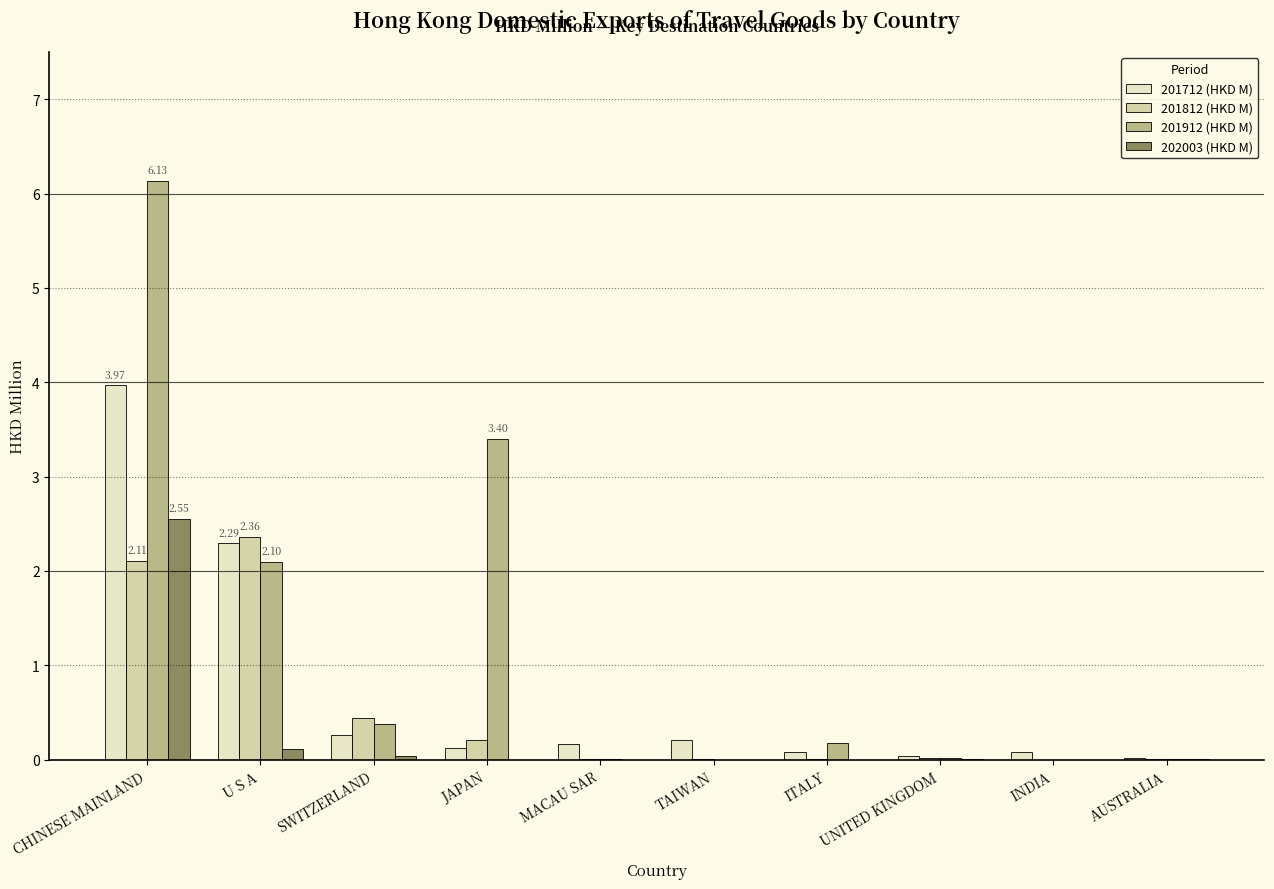

Which series has the largest total across all categories?

201912 (HKD M)